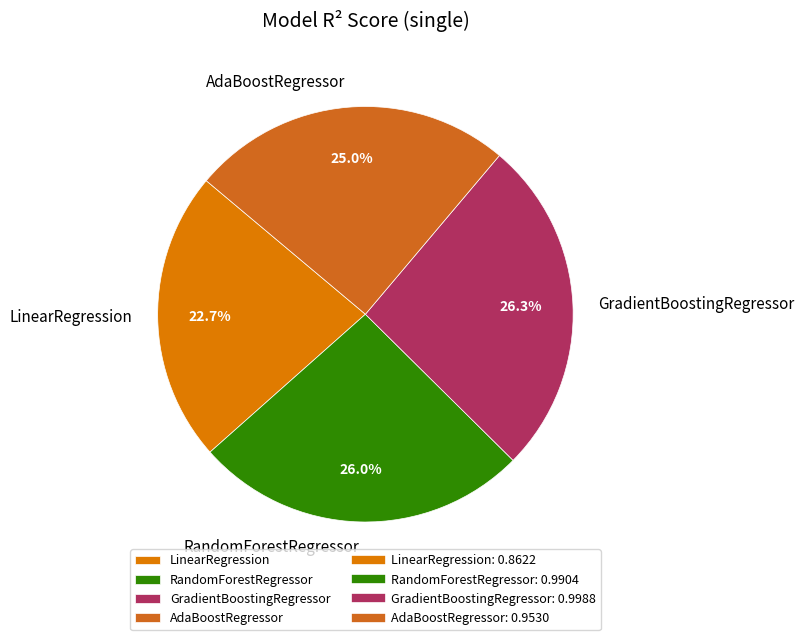

True or false: GradientBoostingRegressor accounts for 26% of the total.

True